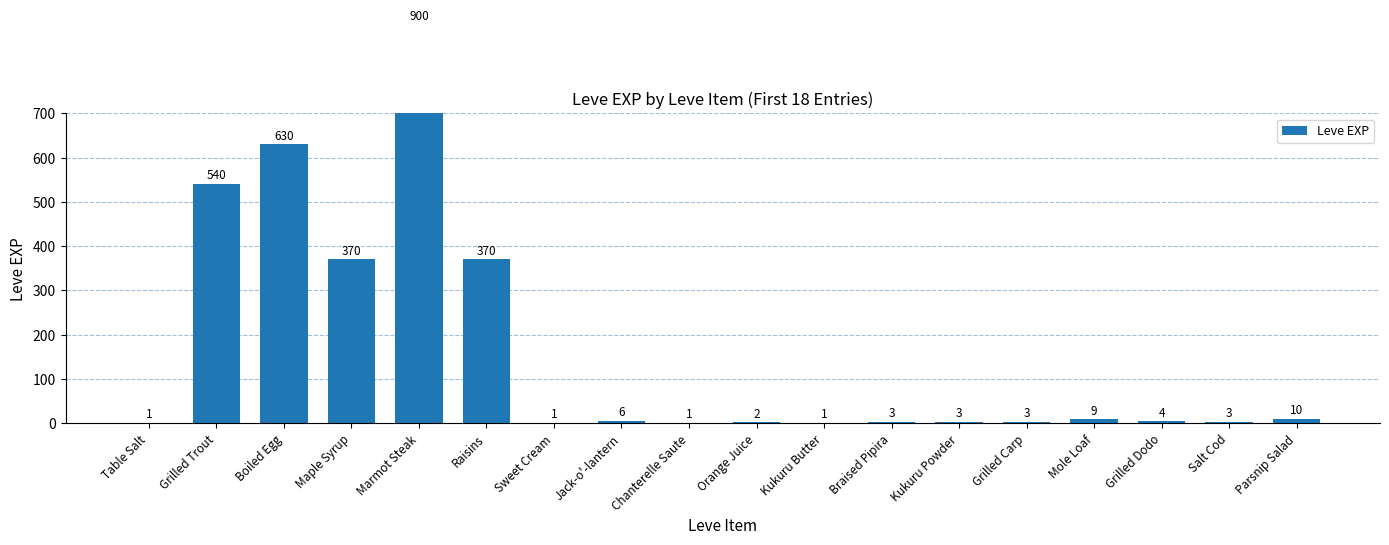

Which label corresponds to the largest value in the chart?

Marmot Steak